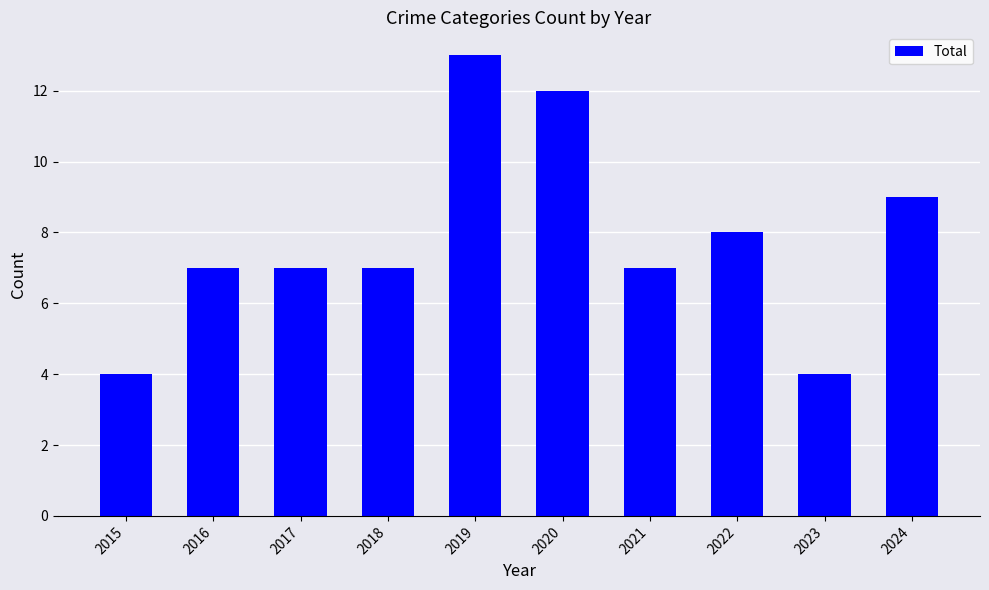

Reading left to right, what are all the values shown in this chart?

2015=4	2016=7	2017=7	2018=7	2019=13	2020=12	2021=7	2022=8	2023=4	2024=9